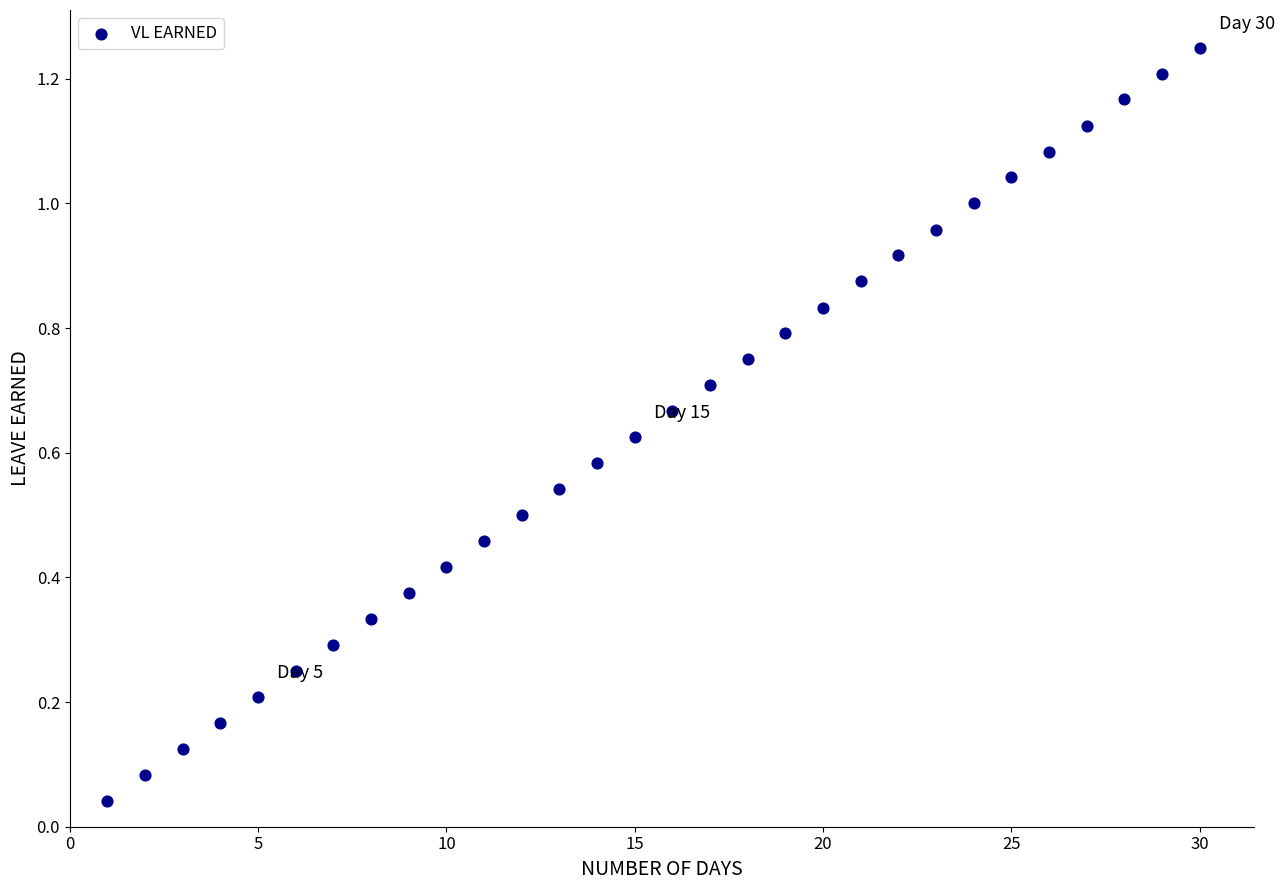

What is the range of X values (max minus min)?

29.0